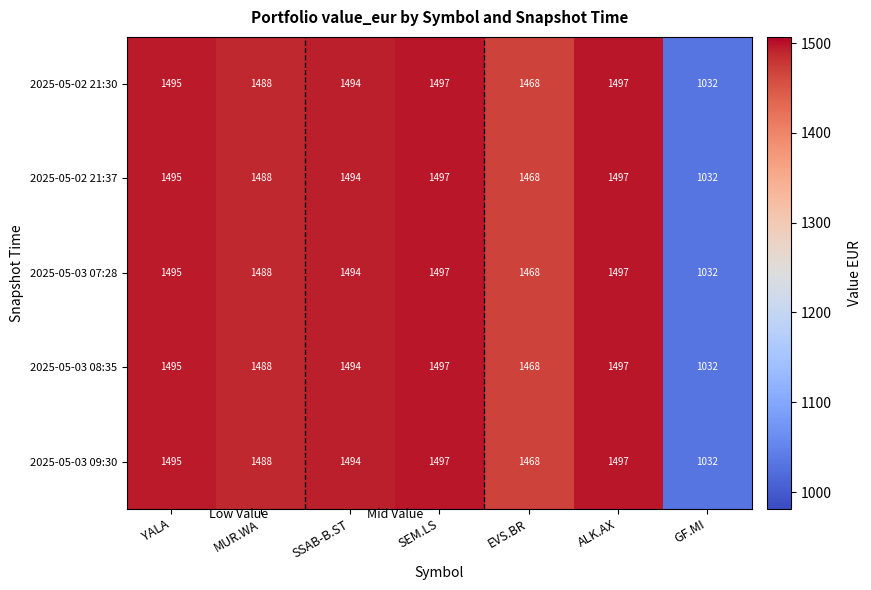

Where does the 2025-05-03 07:28 series first go above 1494?

YALA